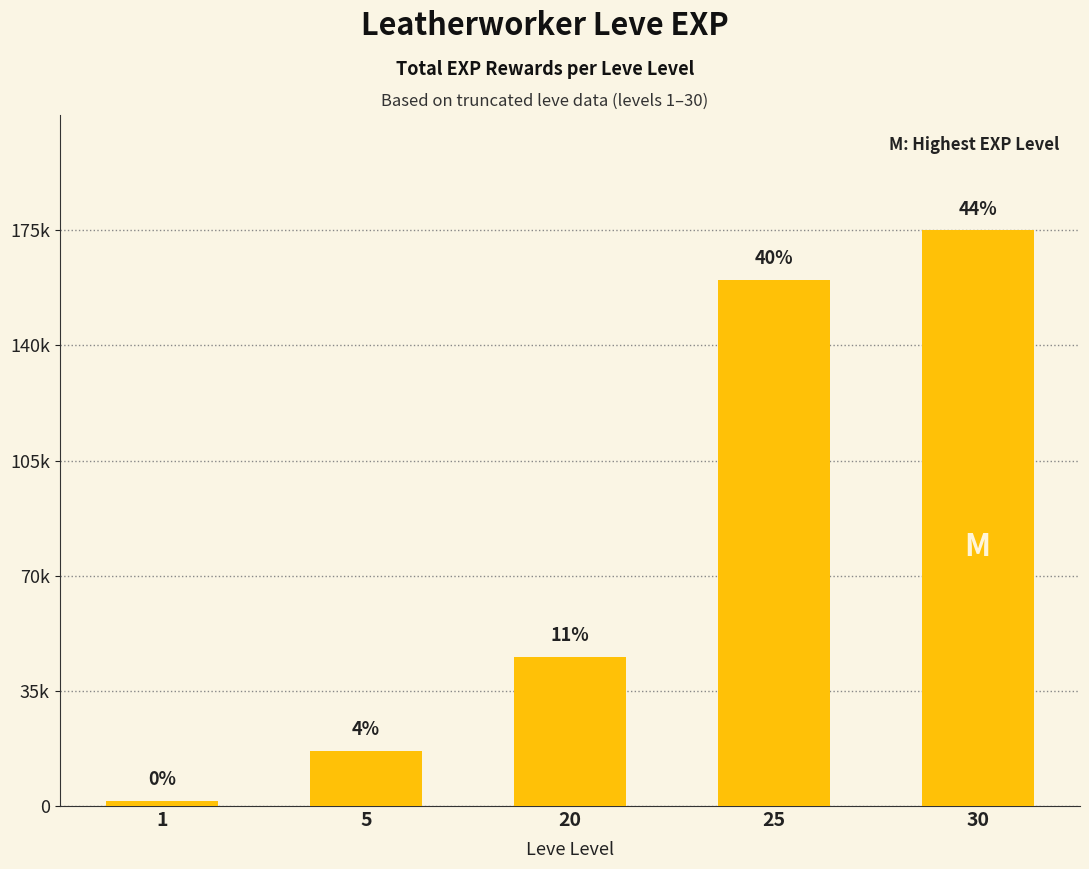

What is the difference between the maximum and minimum values?

173390